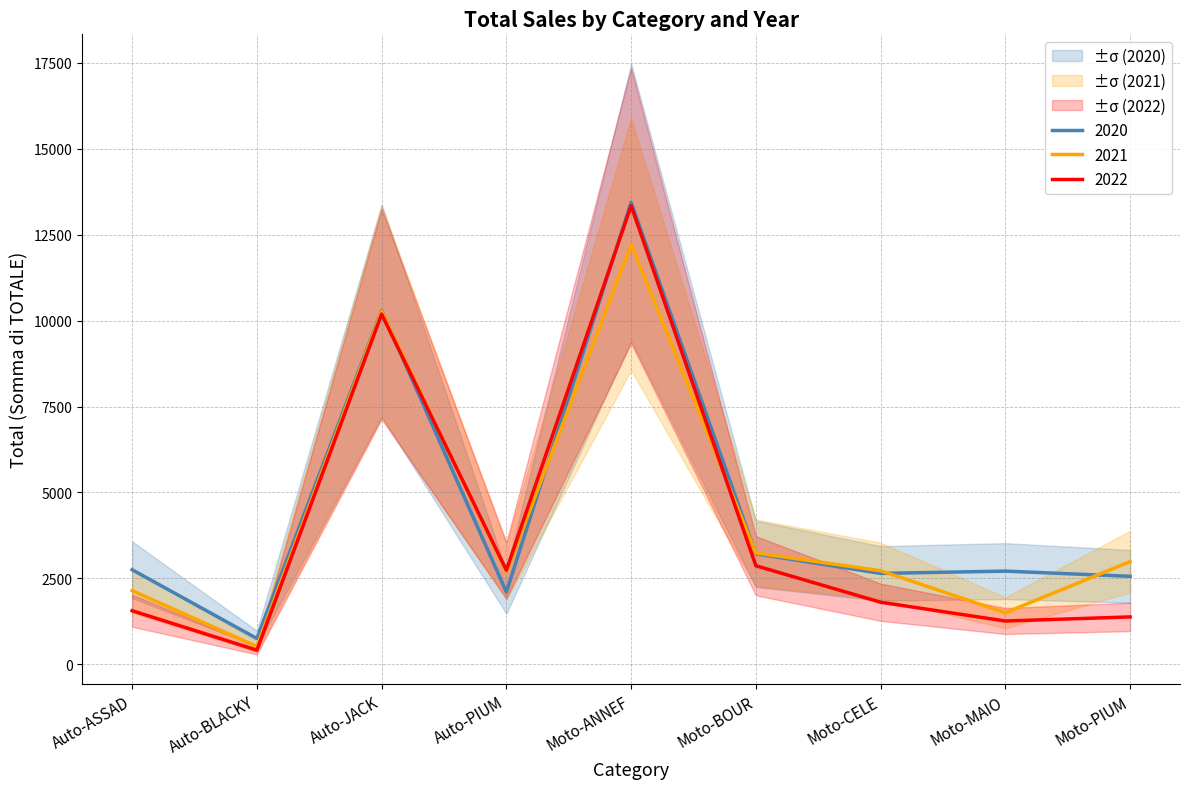

Rank the categories by 2021 value from lowest to highest.

Auto-BLACKY, Moto-MAIO, Auto-ASSAD, Auto-PIUM, Moto-CELE, Moto-PIUM, Moto-BOUR, Auto-JACK, Moto-ANNEF